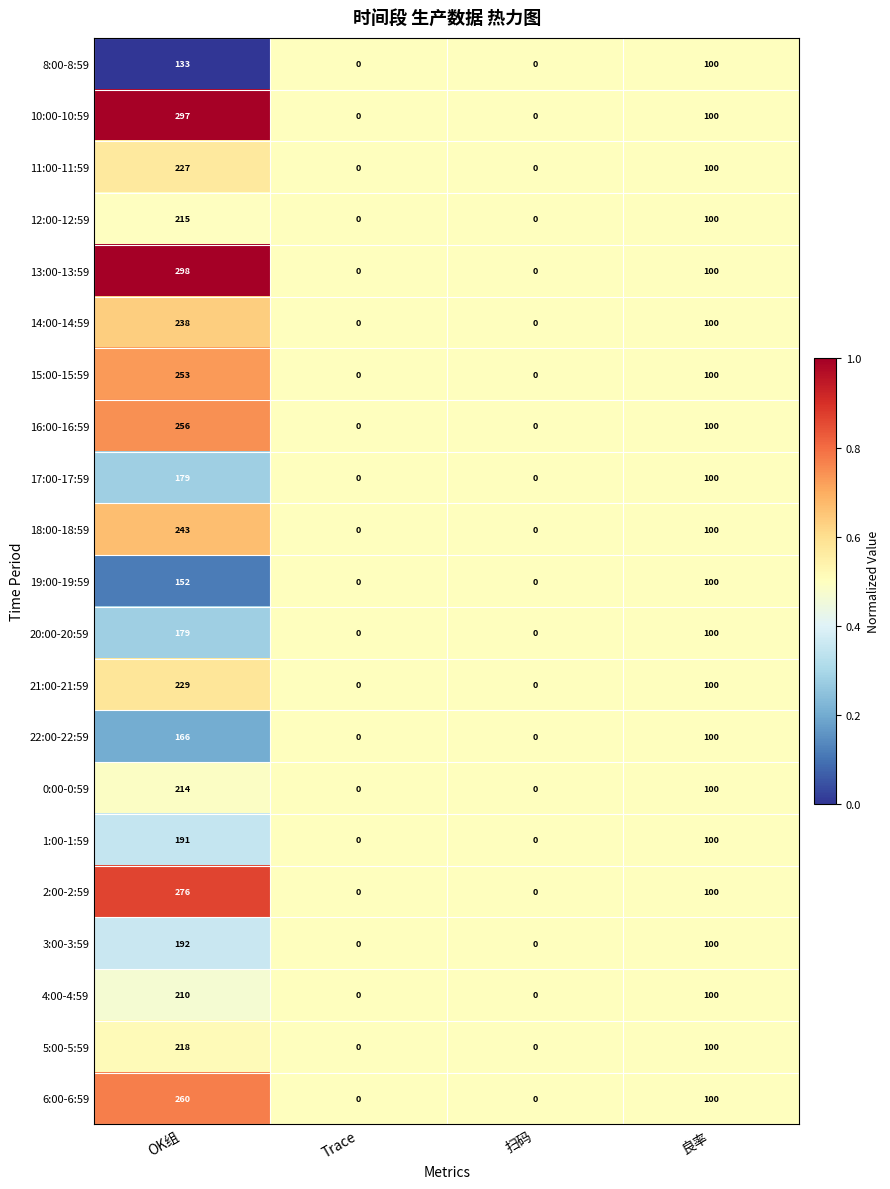

Which category has the highest value across all series?

OK组